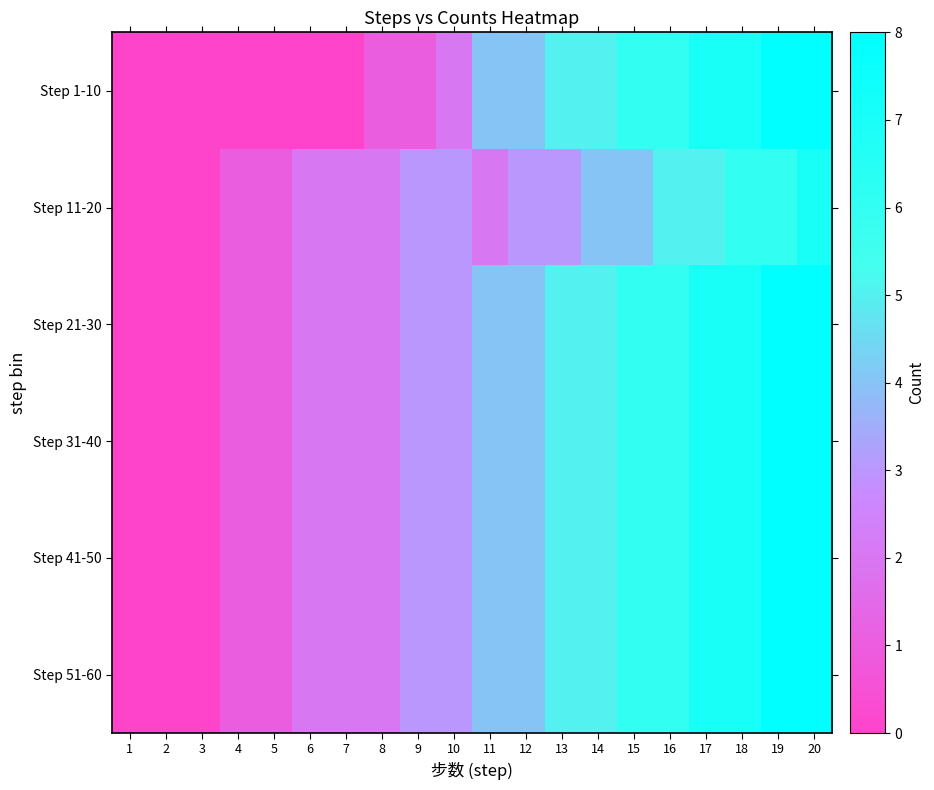

Reading left to right, list all the values displayed in this chart.

Step 1-10: 1=0	2=0	3=0	4=0	5=0	6=0	7=0	8=1	9=1	10=2	11=4	12=4	13=5	14=5	15=6	16=6	17=7	18=7	19=8	20=8
Step 11-20: 1=0	2=0	3=0	4=1	5=1	6=2	7=2	8=2	9=3	10=3	11=2	12=3	13=3	14=4	15=4	16=5	17=5	18=6	19=6	20=7
Step 21-30: 1=0	2=0	3=0	4=1	5=1	6=2	7=2	8=2	9=3	10=3	11=4	12=4	13=5	14=5	15=6	16=6	17=7	18=7	19=8	20=8
Step 31-40: 1=0	2=0	3=0	4=1	5=1	6=2	7=2	8=2	9=3	10=3	11=4	12=4	13=5	14=5	15=6	16=6	17=7	18=7	19=8	20=8
Step 41-50: 1=0	2=0	3=0	4=1	5=1	6=2	7=2	8=2	9=3	10=3	11=4	12=4	13=5	14=5	15=6	16=6	17=7	18=7	19=8	20=8
Step 51-60: 1=0	2=0	3=0	4=1	5=1	6=2	7=2	8=2	9=3	10=3	11=4	12=4	13=5	14=5	15=6	16=6	17=7	18=7	19=8	20=8